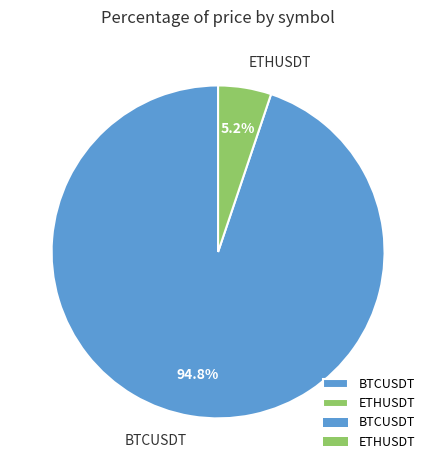

Is it true that ETHUSDT is 5% of the pie?

True